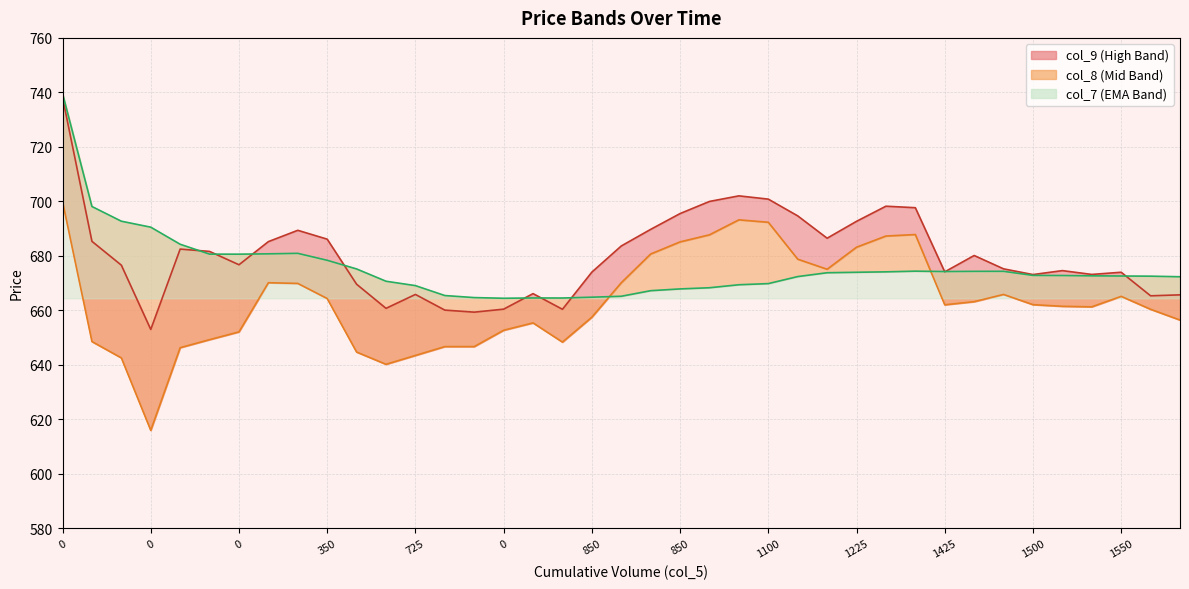

Rank the series by their maximum value, from highest to lowest.

col_7, col_9, col_8